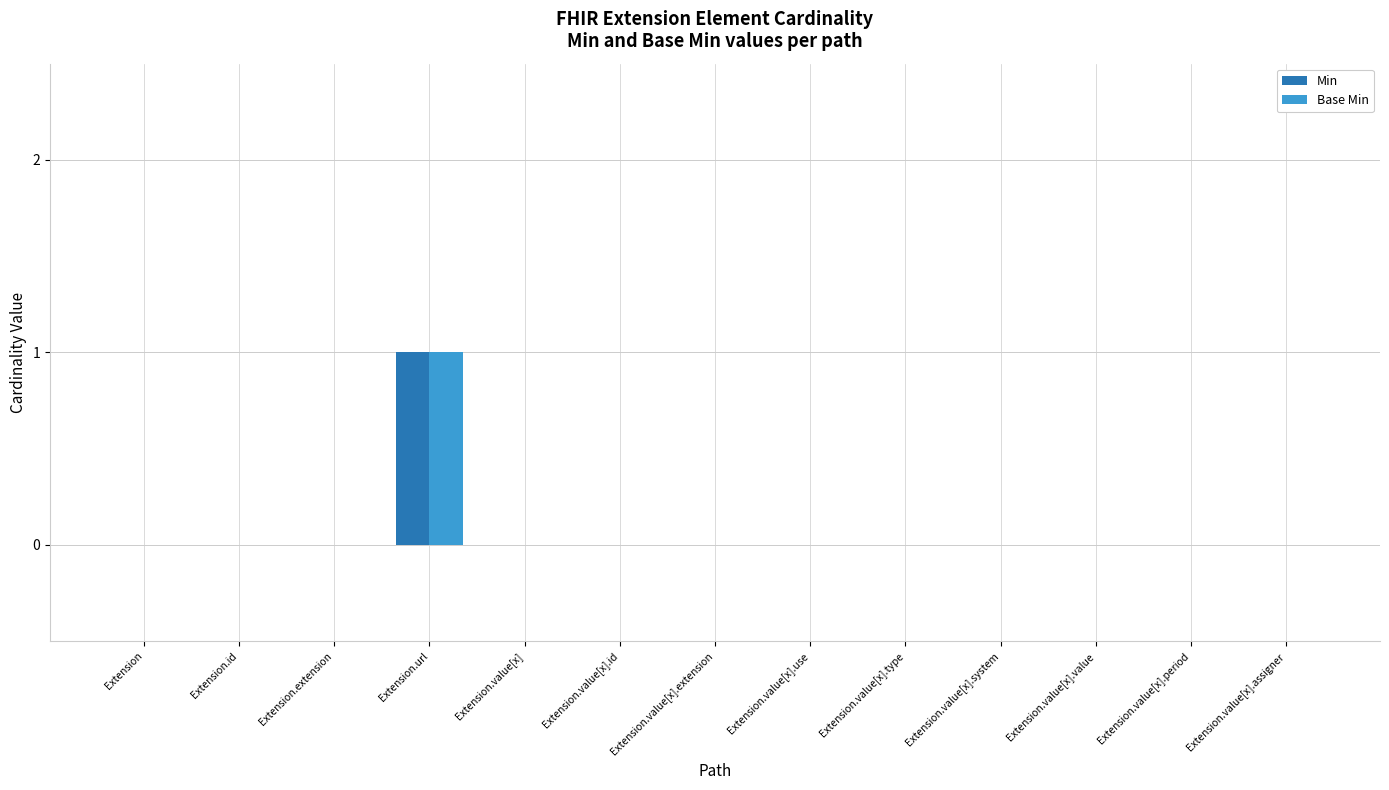

Which category has the highest value in the Base Min series?

Extension.url